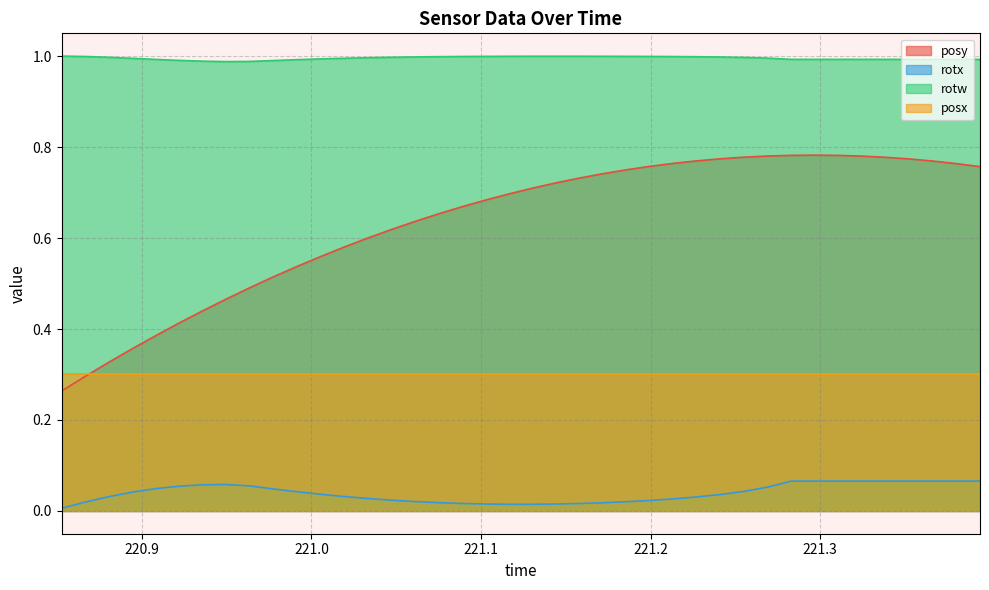

Does the chart display data point markers on the line(s)?

No